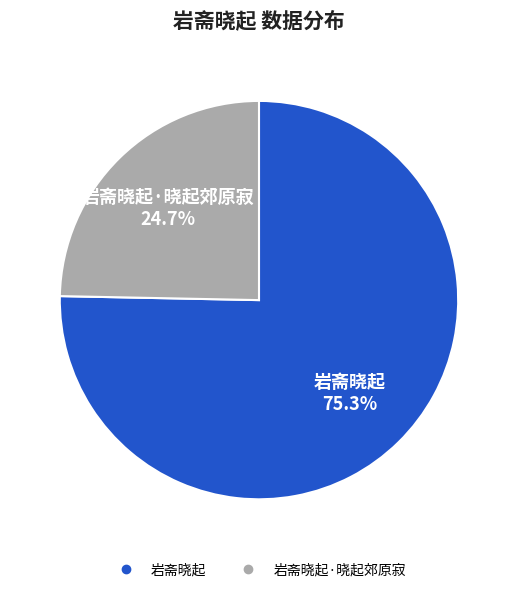

Is there any slice that represents more than half of the pie?

Yes